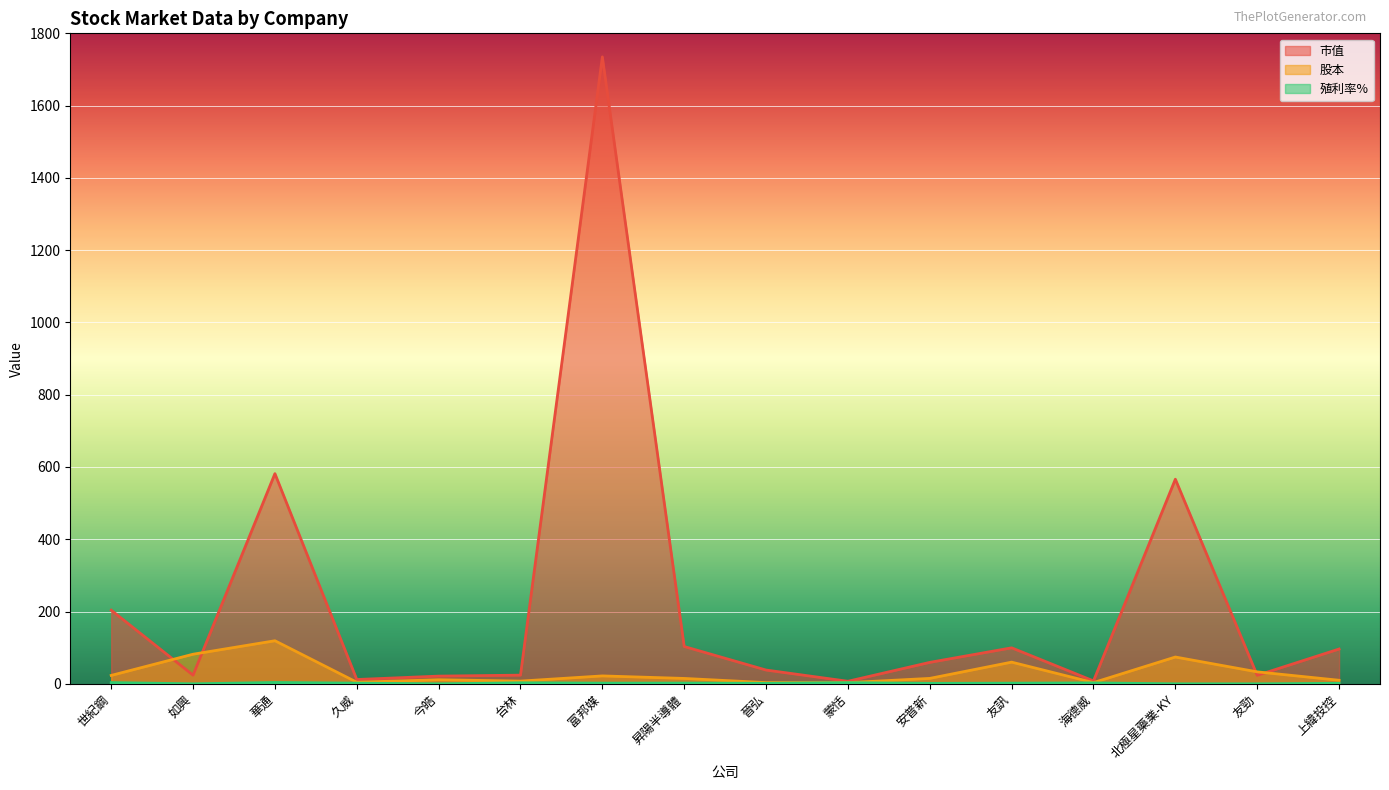

How many lines are shown in the chart?

3